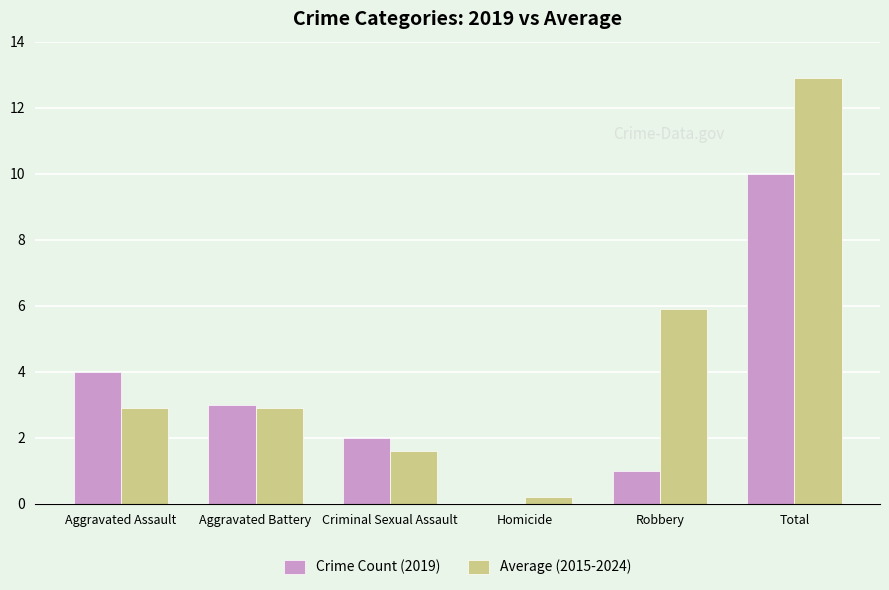

Is it true that Crime Count (2019) equals 2.6 at Criminal Sexual Assault?

False